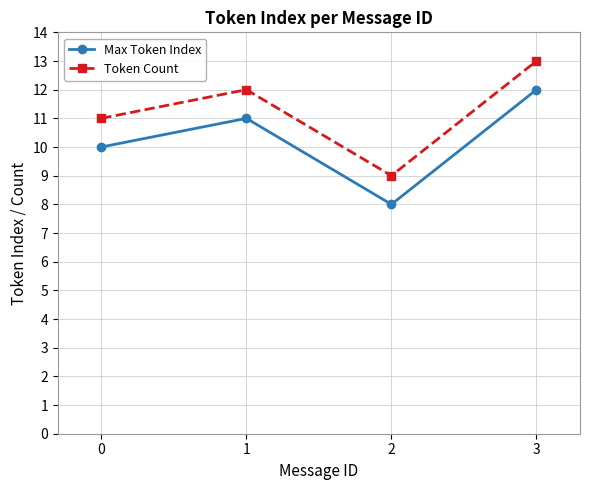

True or false: Token Count has a value of 13 at 3.

True